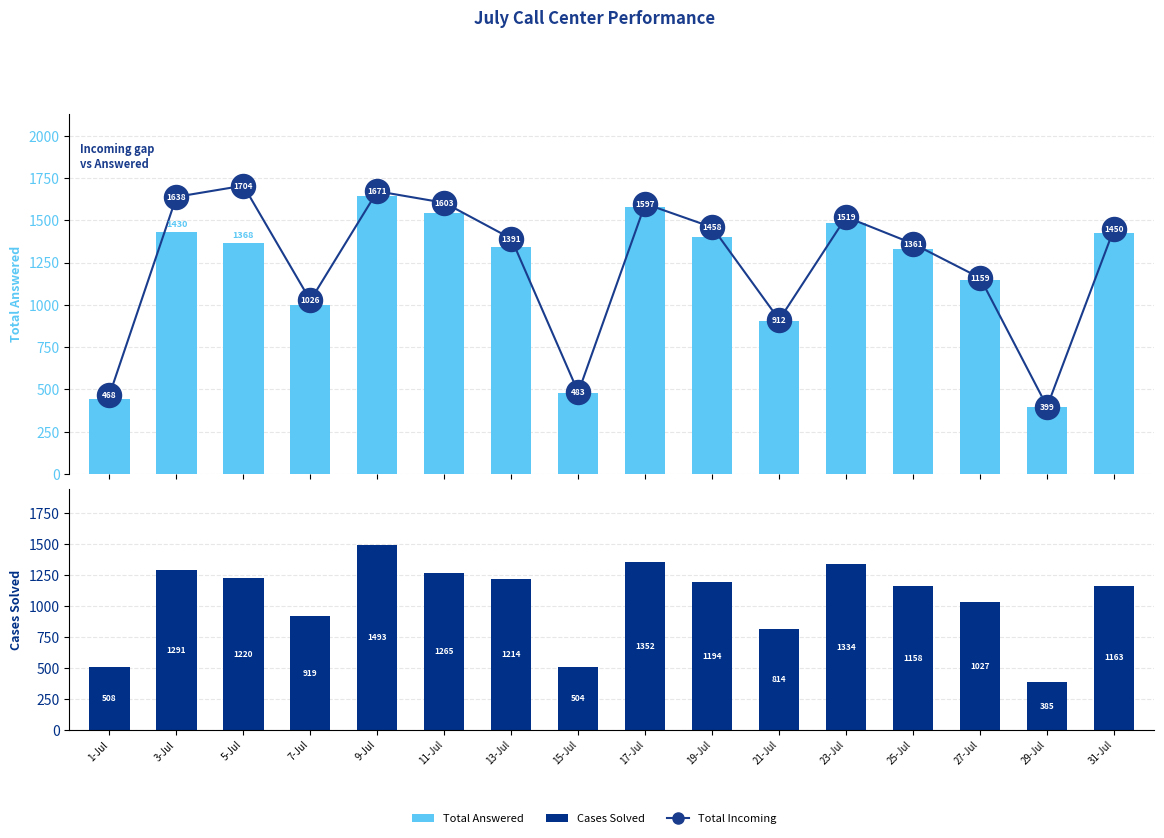

At how many categories does at least one series exceed 1395?

7